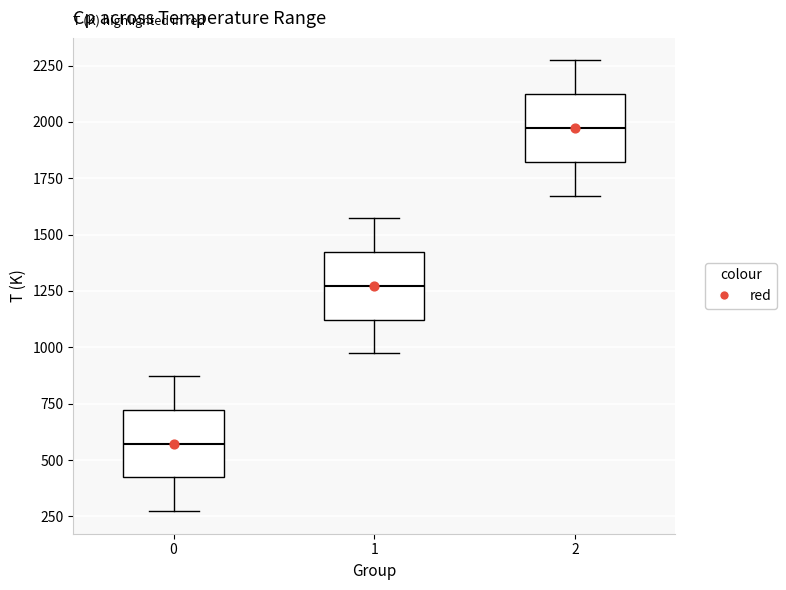

Where does the lower whisker of the box at x = 2 end on the y-axis? The values are not printed on the chart, so give them approximately, as read against the axis.

1650